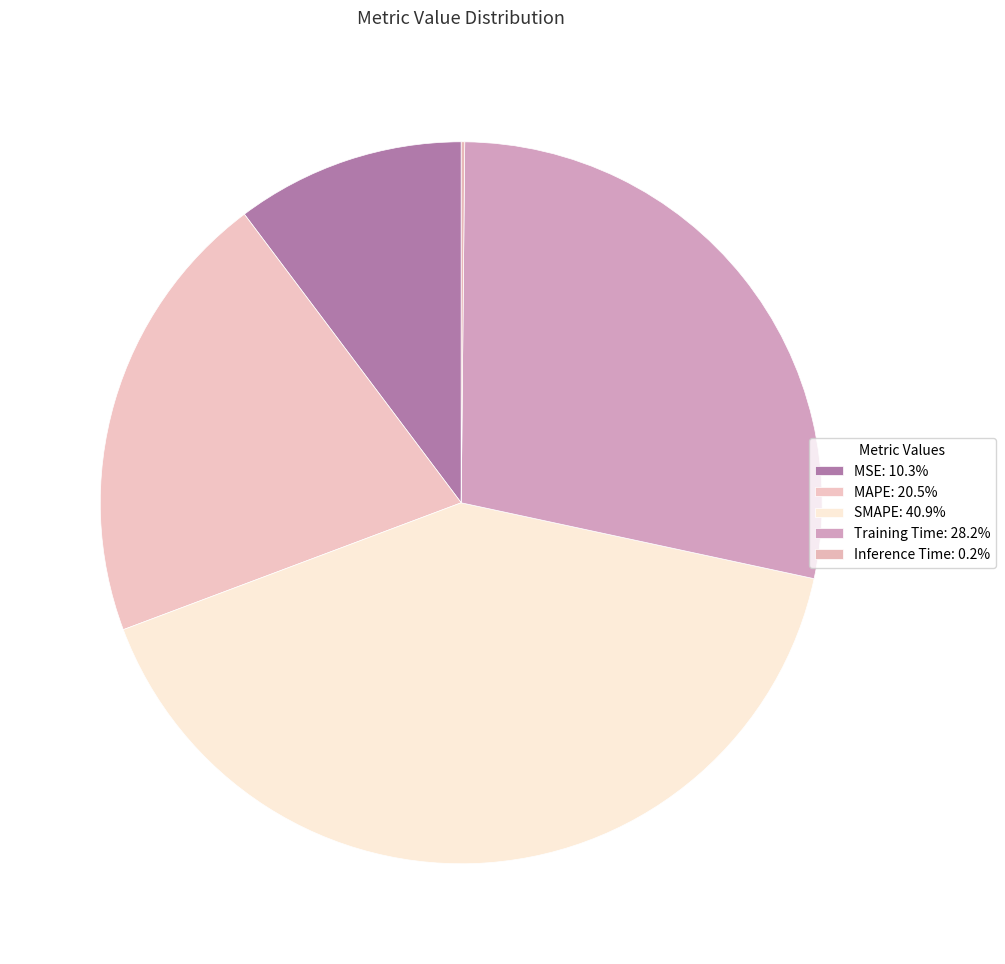

Which slice is the largest?

SMAPE